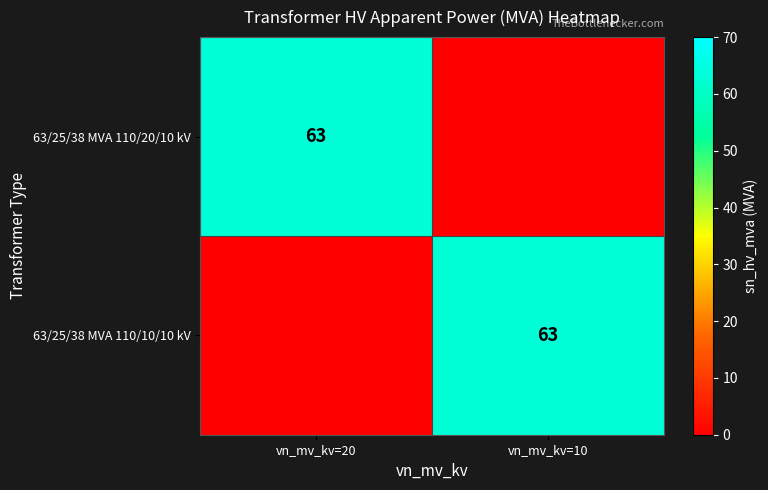

Is it true that 63/25/38 MVA 110/20/10 kV equals 36 at vn_mv_kv=20?

False